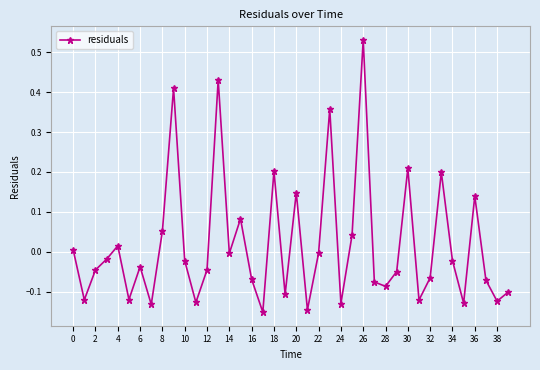

What is the difference between the maximum and minimum values?

0.7